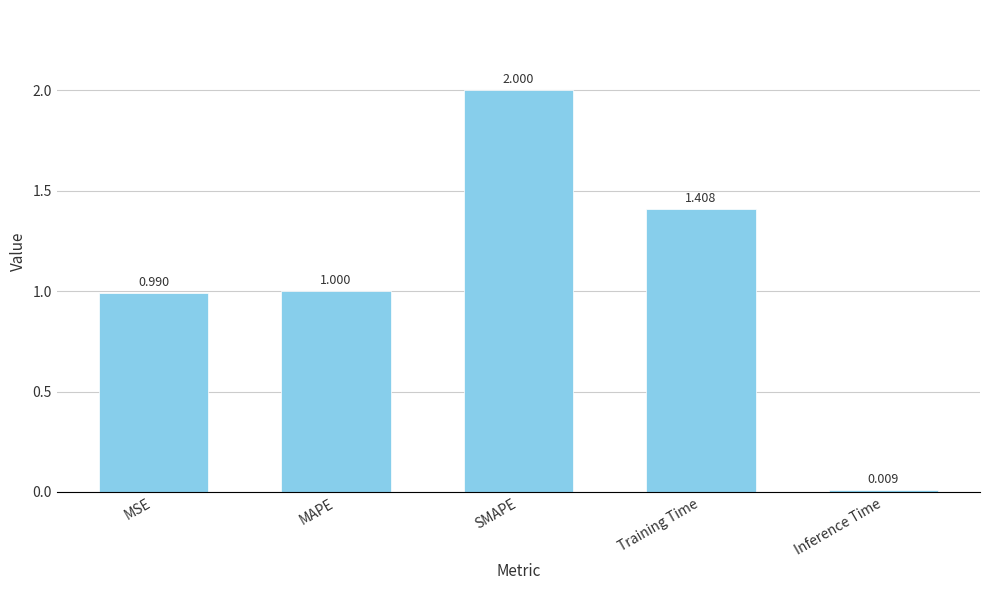

The value at MAPE is 1.7. True or false?

False